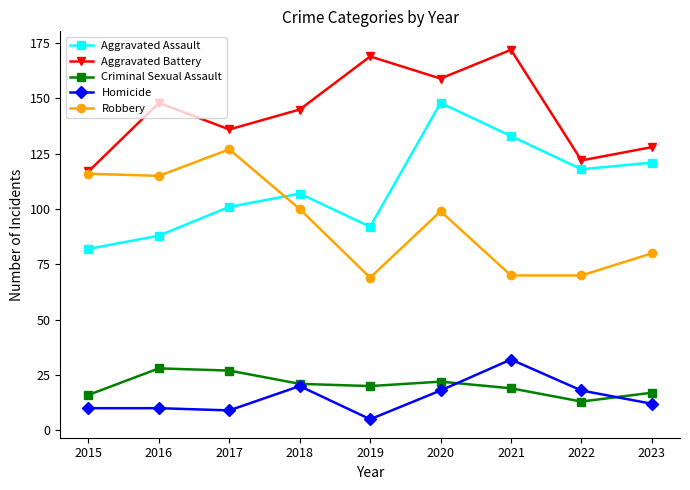

Reading left to right, what are all the values shown in this chart?

Aggravated Assault: 2015=82	2016=88	2017=101	2018=107	2019=92	2020=148	2021=133	2022=118	2023=121
Aggravated Battery: 2015=117	2016=148	2017=136	2018=145	2019=169	2020=159	2021=172	2022=122	2023=128
Criminal Sexual Assault: 2015=16	2016=28	2017=27	2018=21	2019=20	2020=22	2021=19	2022=13	2023=17
Homicide: 2015=10	2016=10	2017=9	2018=20	2019=5	2020=18	2021=32	2022=18	2023=12
Robbery: 2015=116	2016=115	2017=127	2018=100	2019=69	2020=99	2021=70	2022=70	2023=80